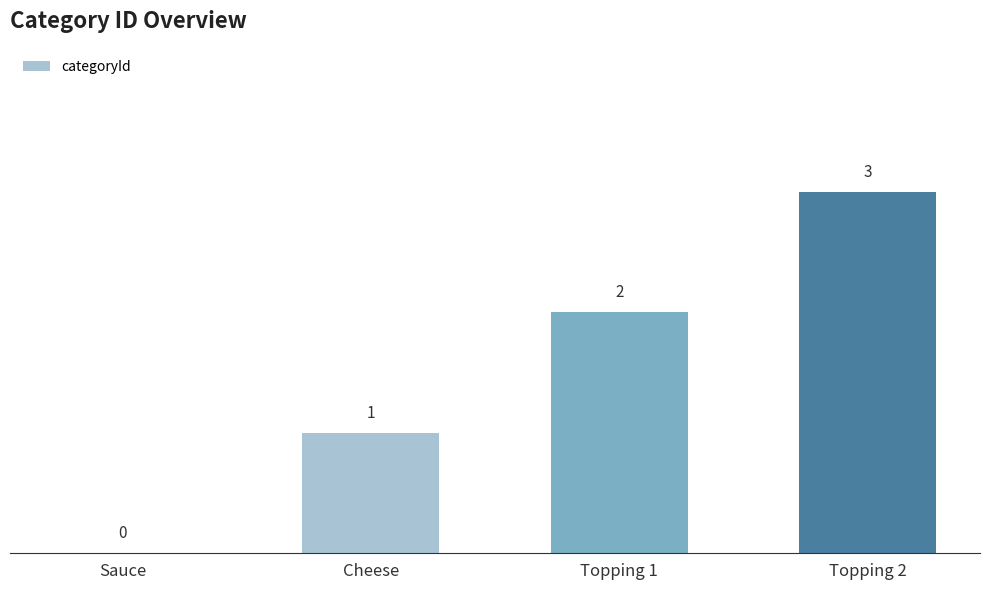

What is the maximum value shown in the chart?

3